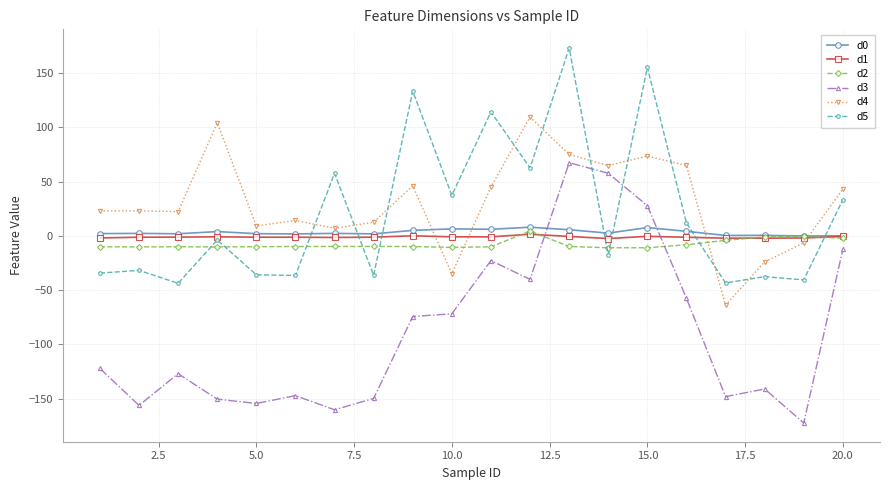

How many values in the d0 series are below 2?

8